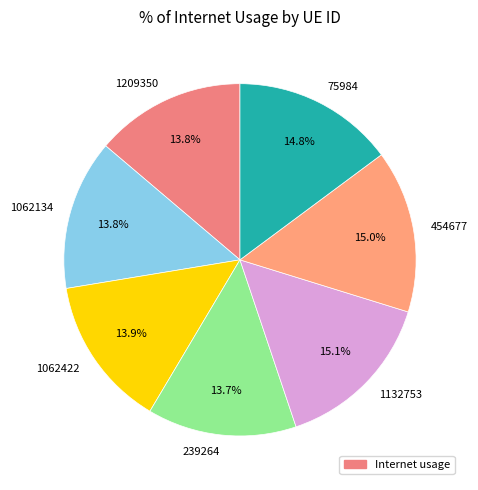

Is it true that 1062422 is 4% of the pie?

False